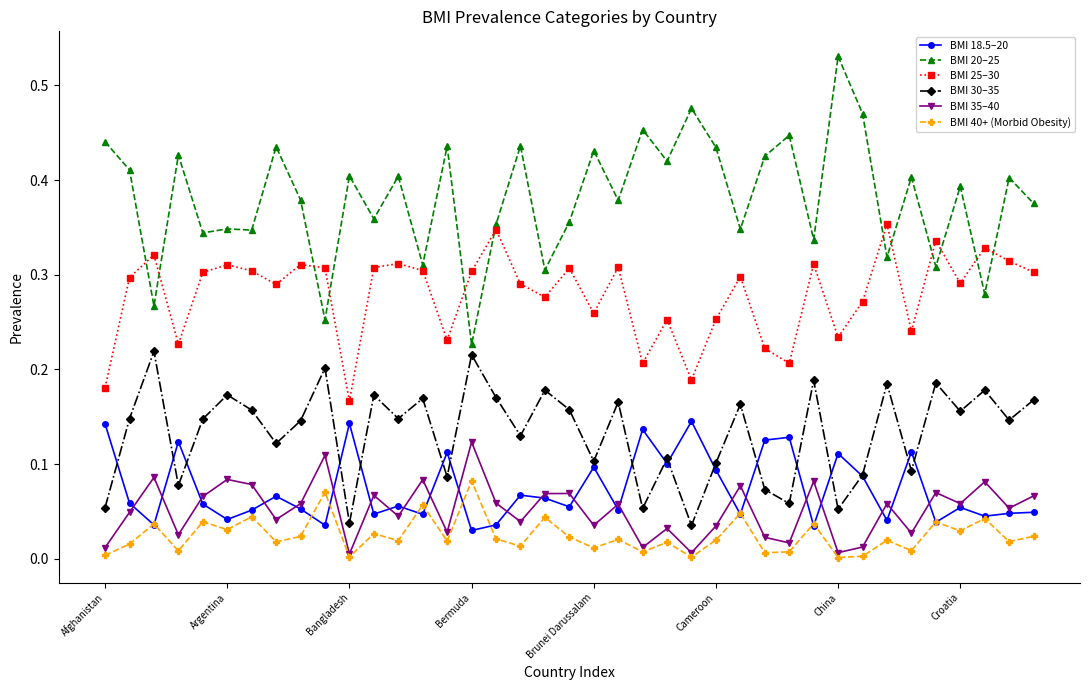

Which series has the widest spread of values?

BMI 20–25